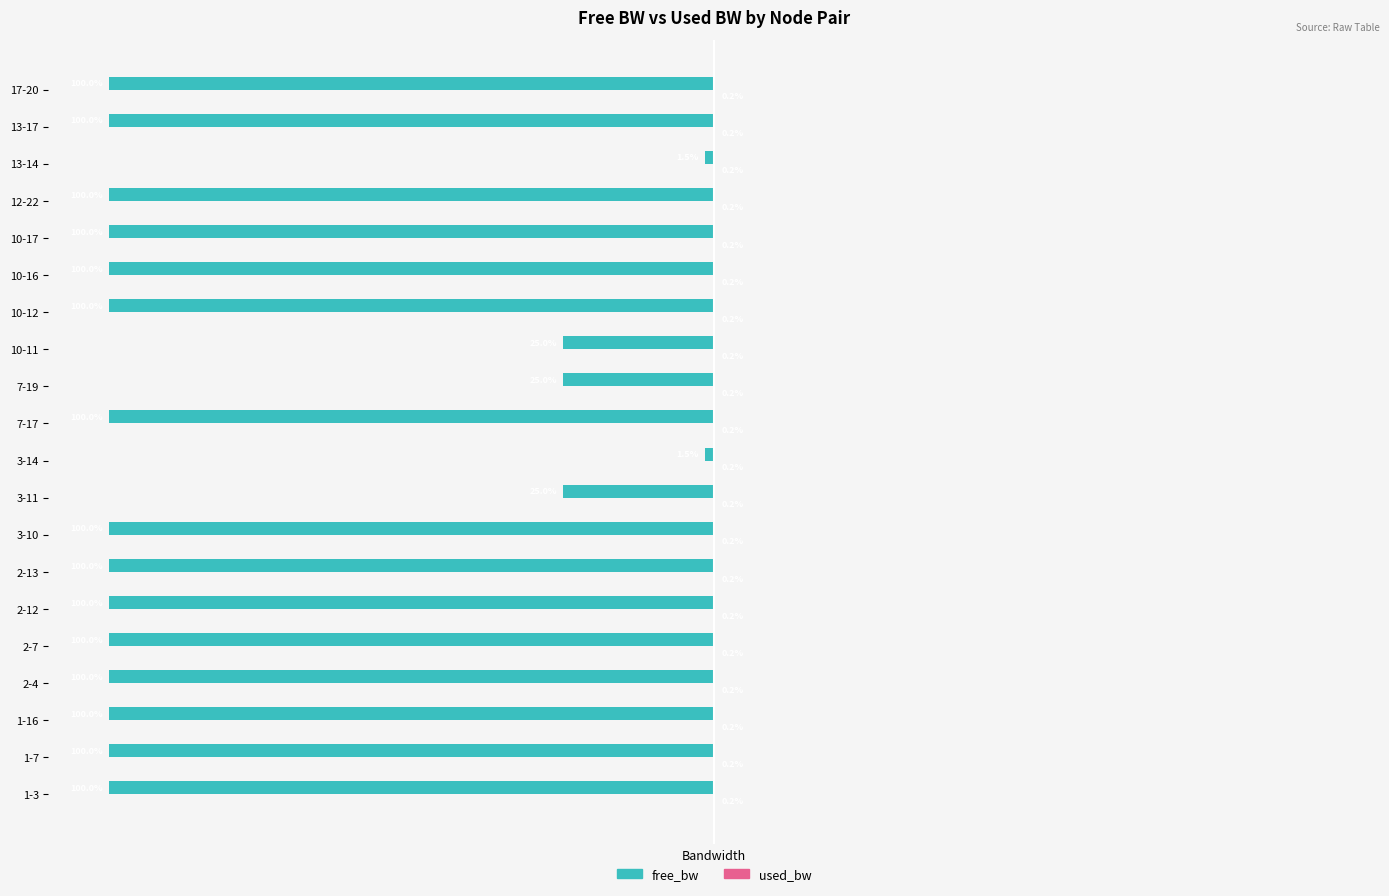

Which series has the largest range (max minus min)?

free_bw